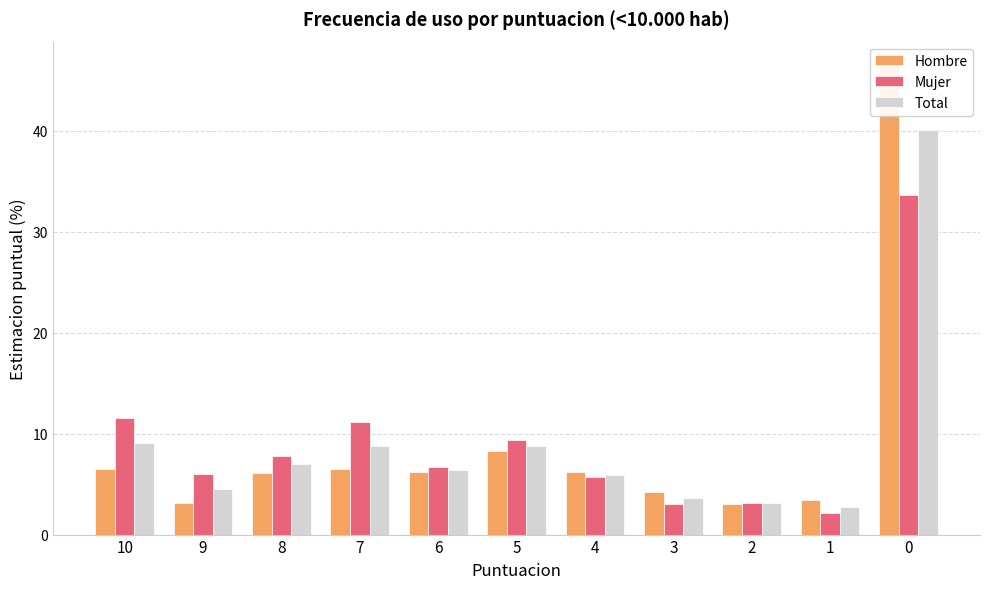

The value of Hombre at 6 is 9.8. True or false?

False